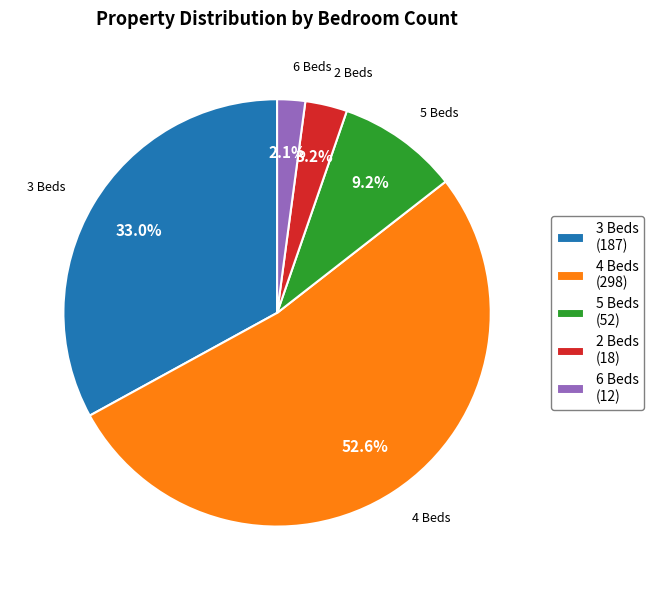

What is the largest slice in the pie chart?

4 Beds